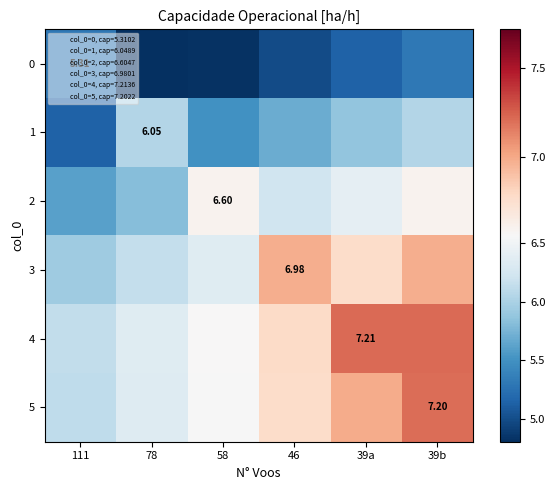

What is the maximum value shown in the chart?

7.2